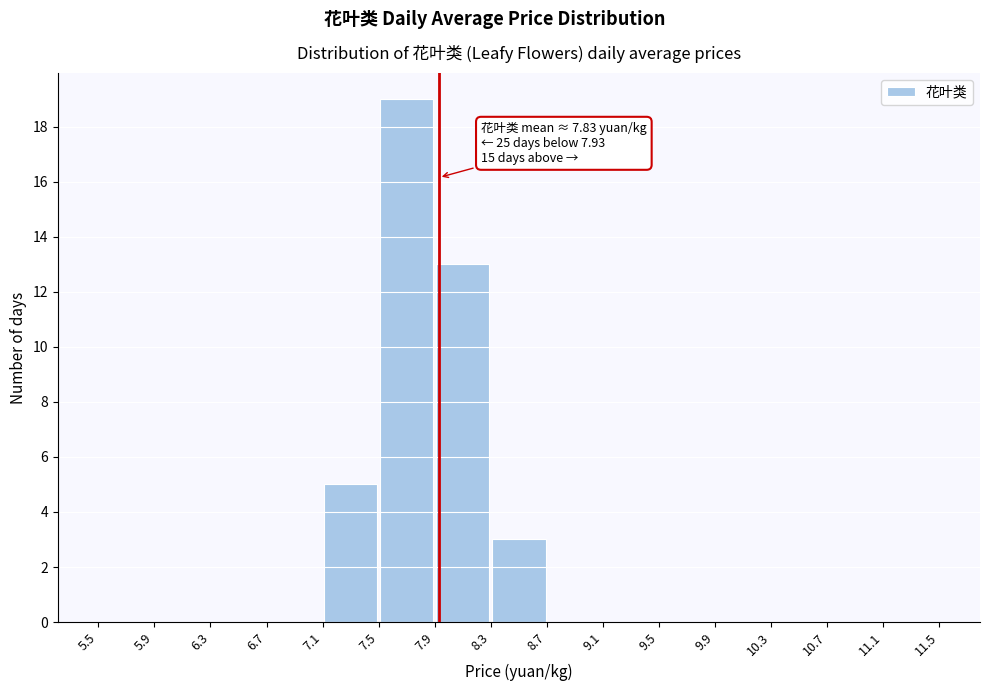

Over which range of the x-axis is the bar tallest?

7.5 to 7.9